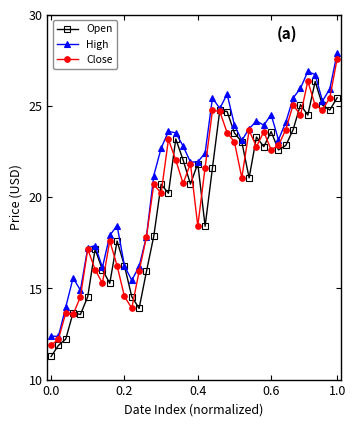

List the series in order of their overall mean, lowest first.

Open, Close, High